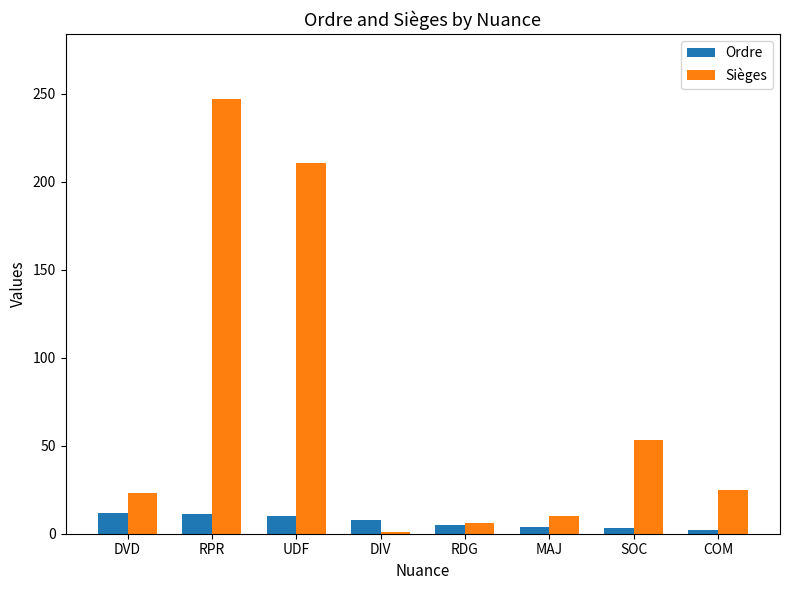

Are the bars horizontal?

No